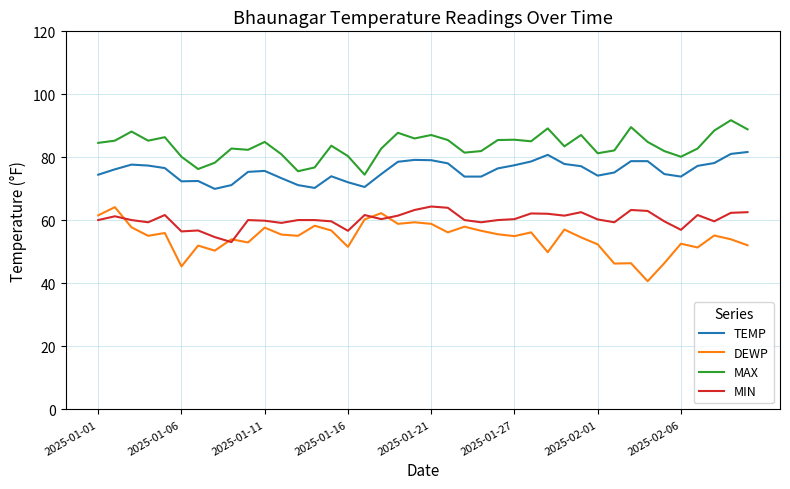

True or false: DEWP and MAX cross at least once.

False